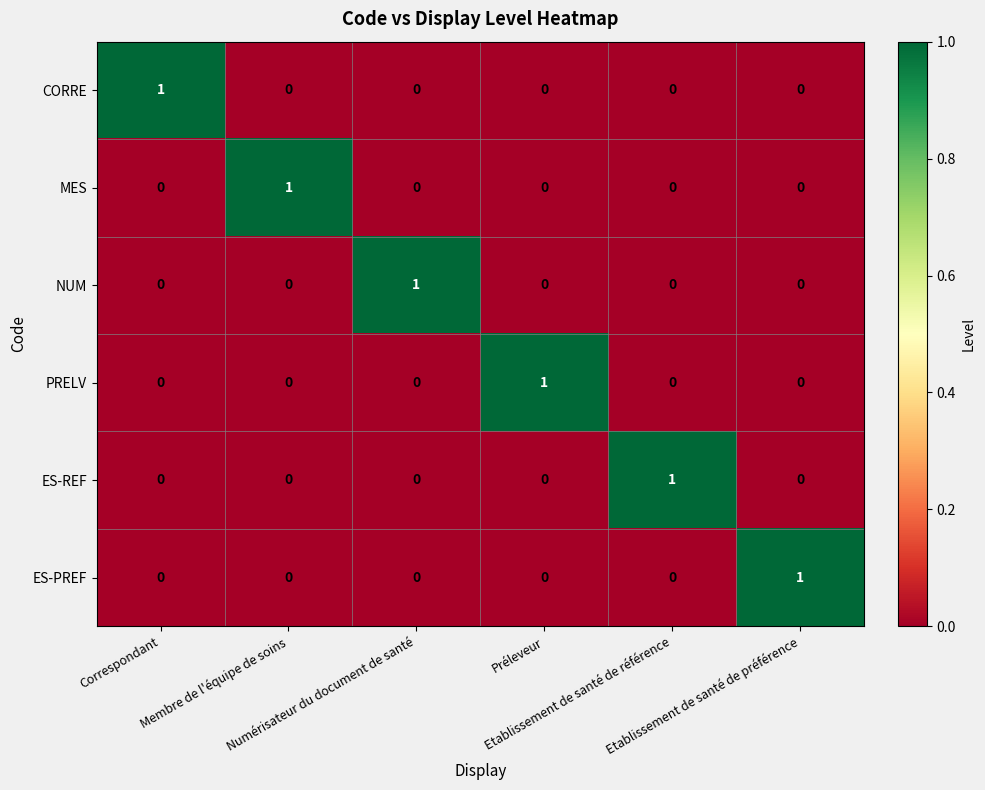

At how many categories does at least one series exceed 0?

6